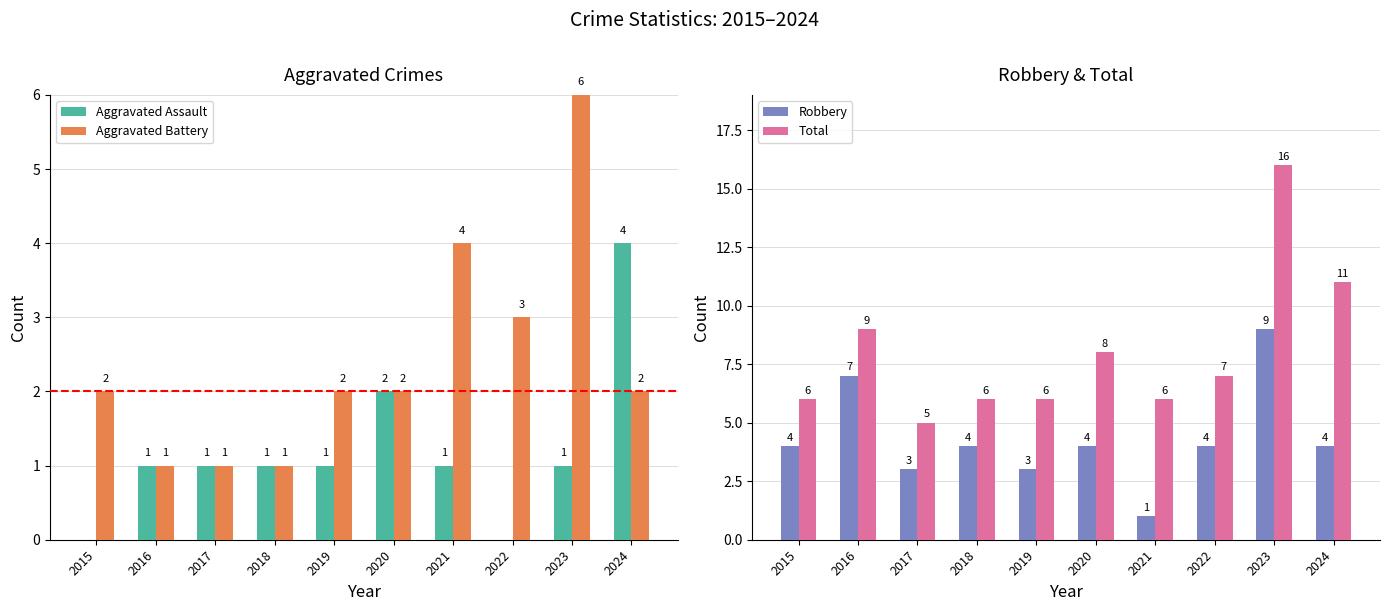

At which label does Robbery reach its peak?

2023